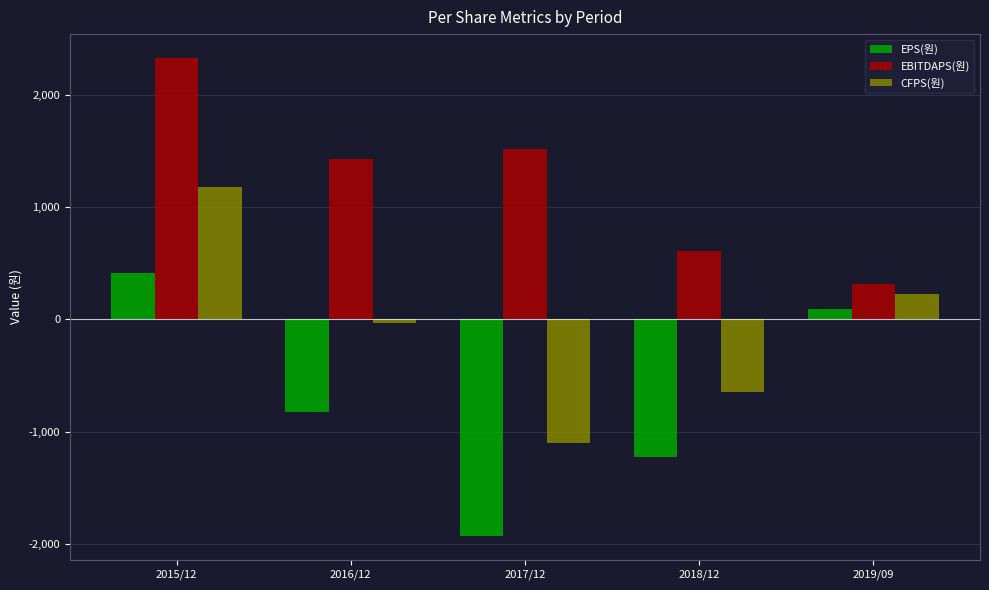

What is the total value across all series at 2016/12?

571